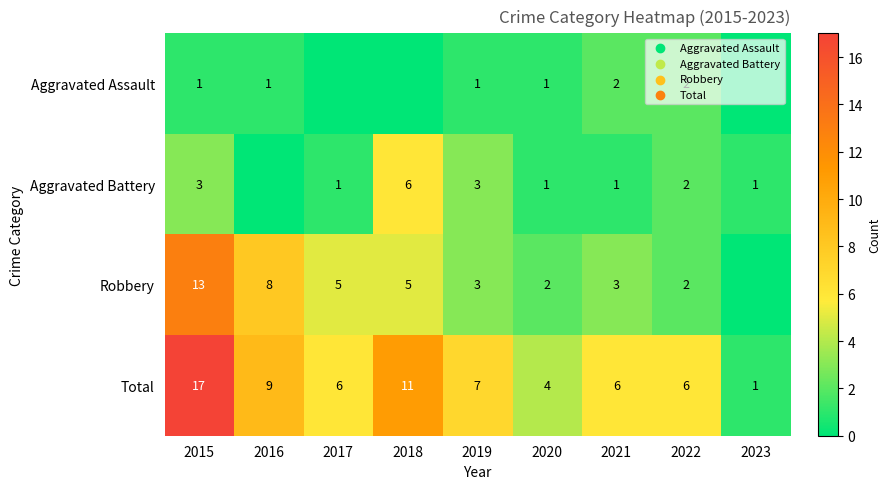

The value of Robbery at 2022 is 1. True or false?

False